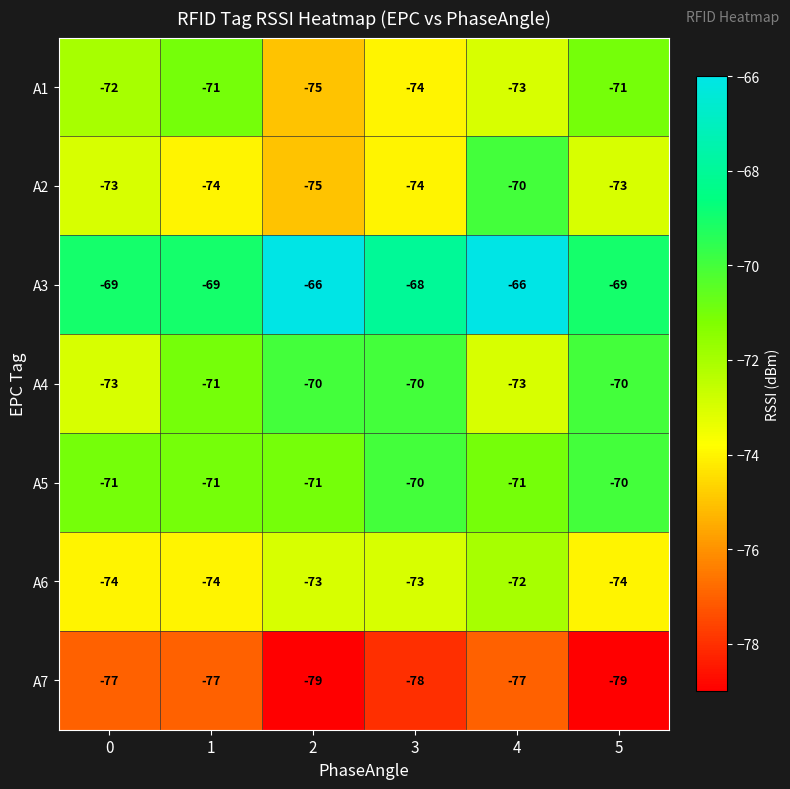

Which series has the largest total across all categories?

A3